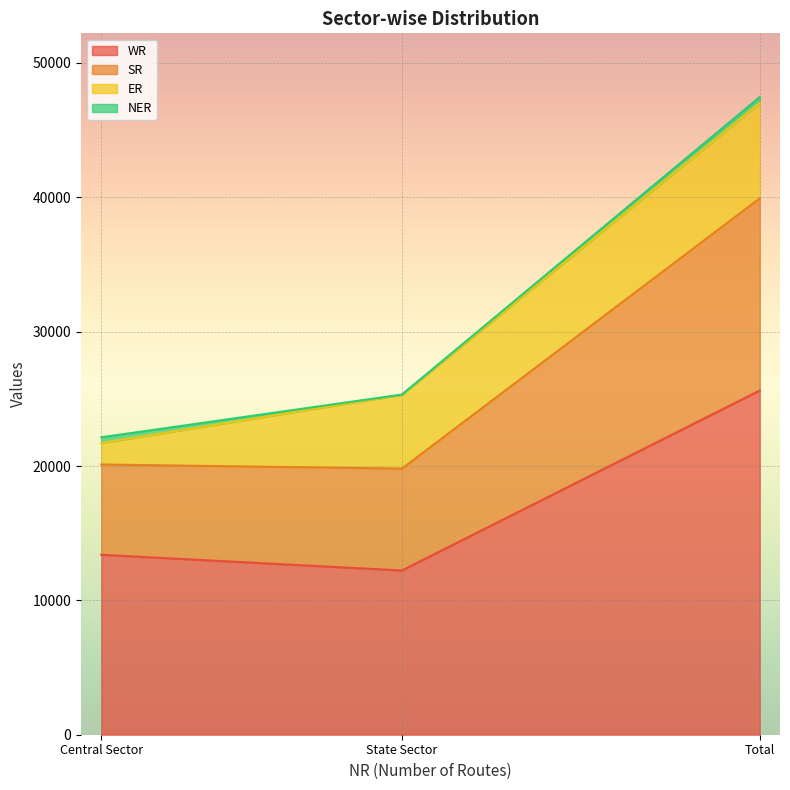

What is the label of the 1st point from the left?

Central Sector